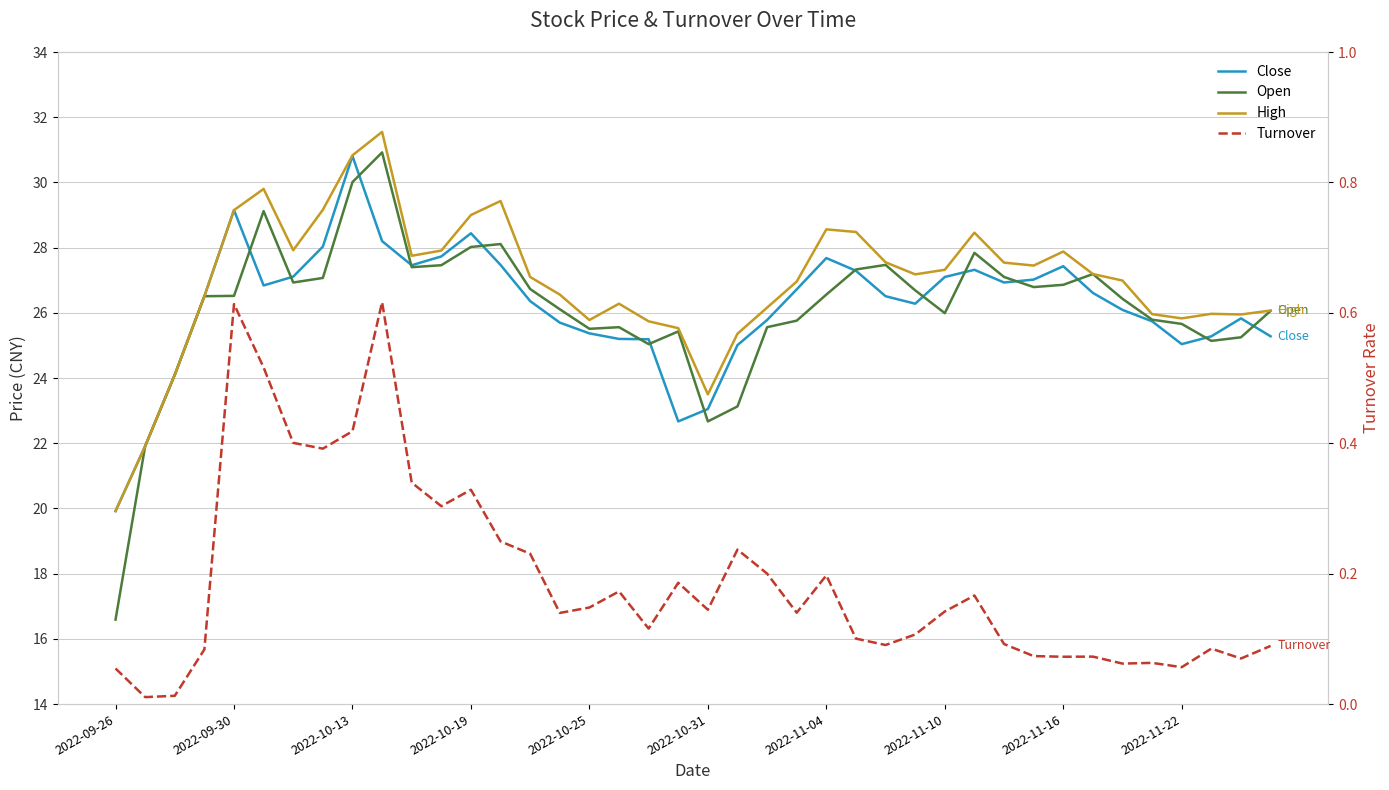

What is the spread (max minus min) of values at 22?

26.0